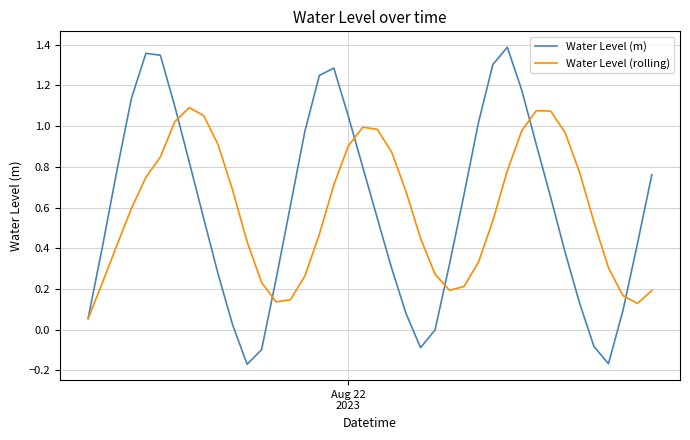

Rank the series by their maximum value, from highest to lowest.

Water Level (m), Water Level (rolling)